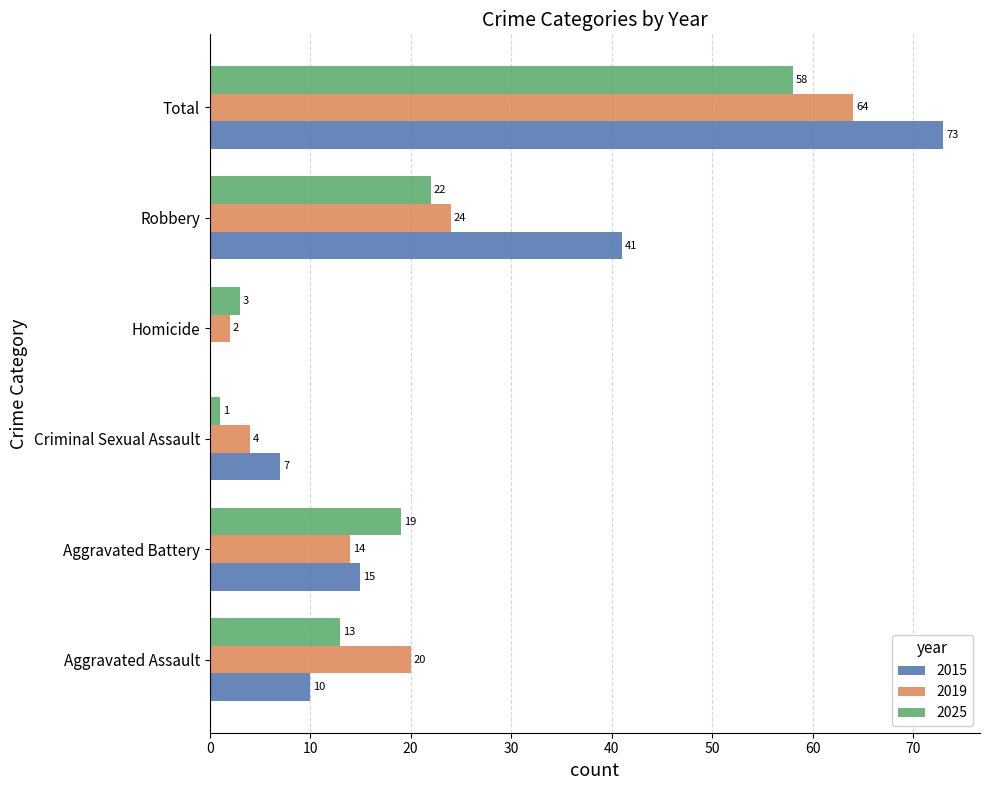

Where is 2015 nearest to the value 36?

Robbery